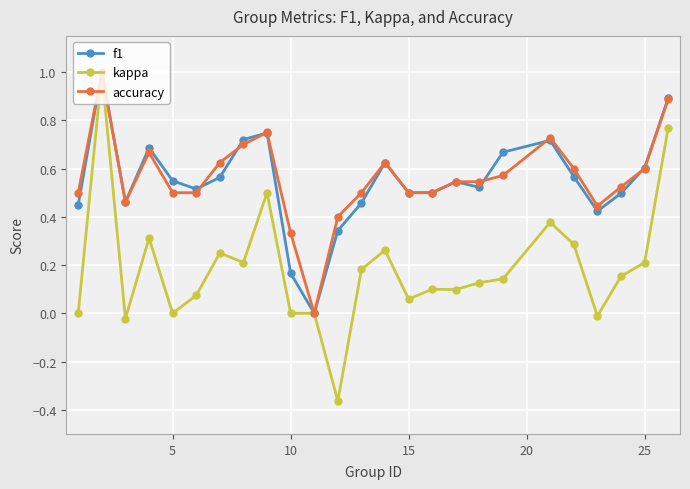

Which series has the widest spread of values?

kappa